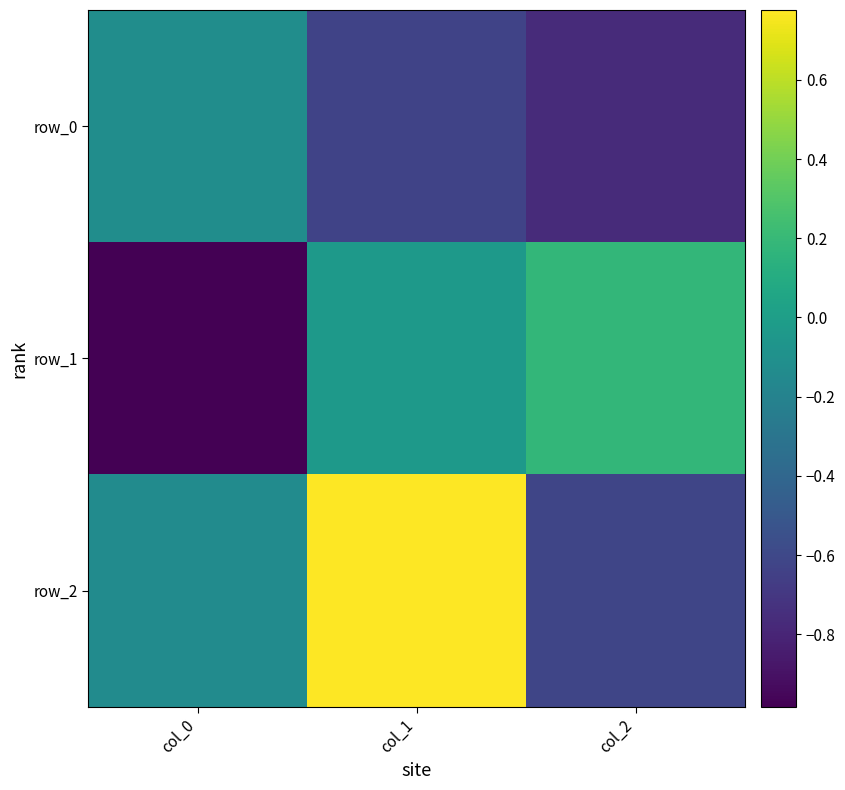

What is the difference between the row_1 values at col_1 and col_0?

1.0